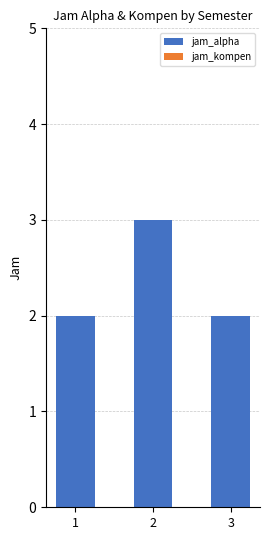

Reading right to left, extract all data points from this chart.

3=2	2=3	1=2